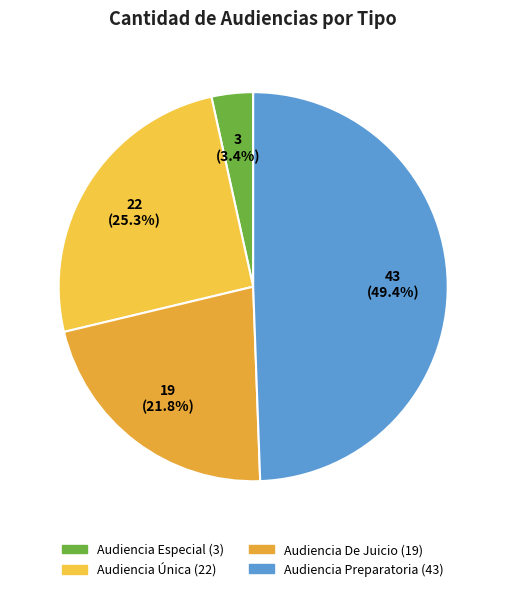

What portion of the pie excludes Audiencia Especial?

96.6%